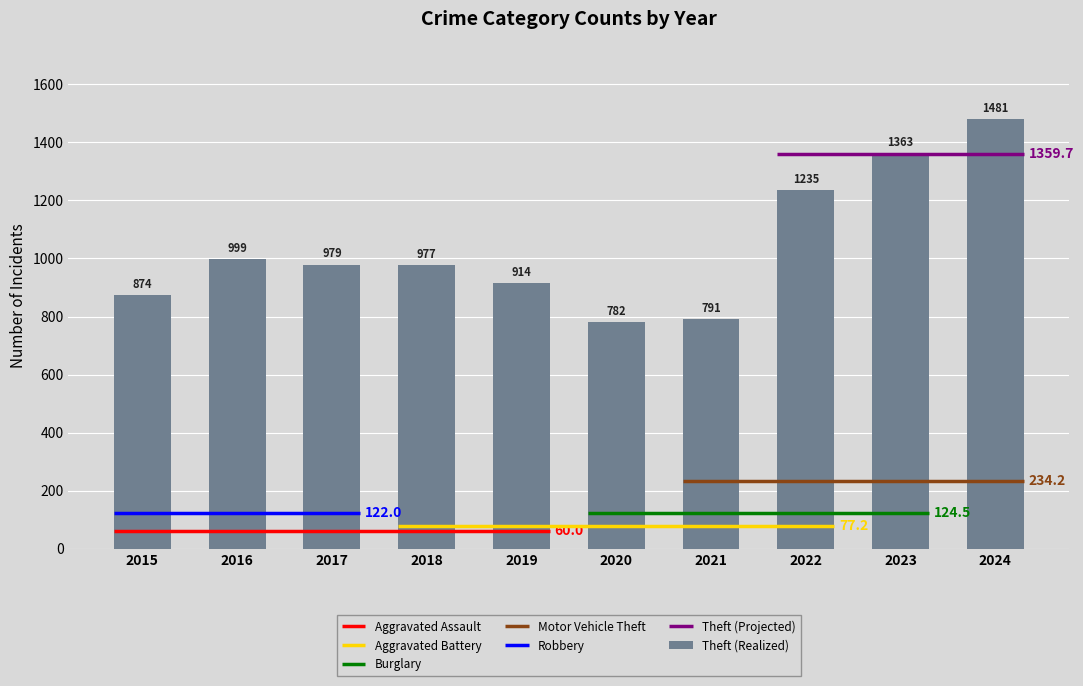

What is the average value?

1040